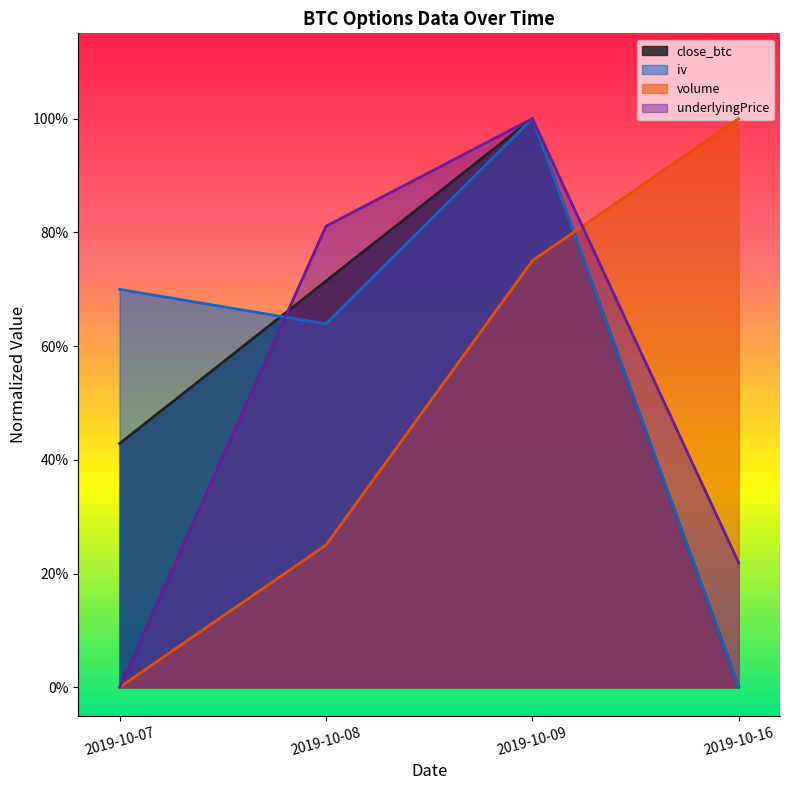

Does the chart display data point markers on the line(s)?

No